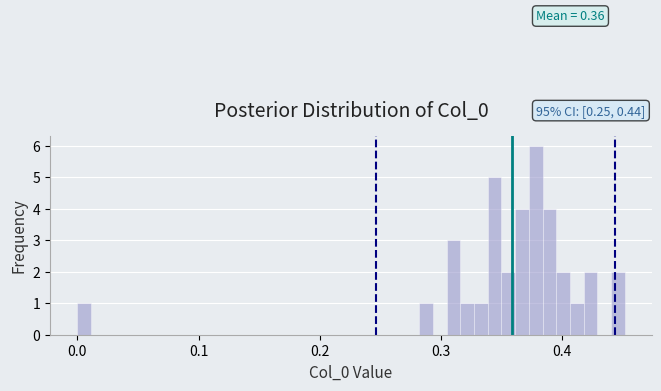

Read against the x-axis, roughly where is the centre of the tallest bar?

0.38